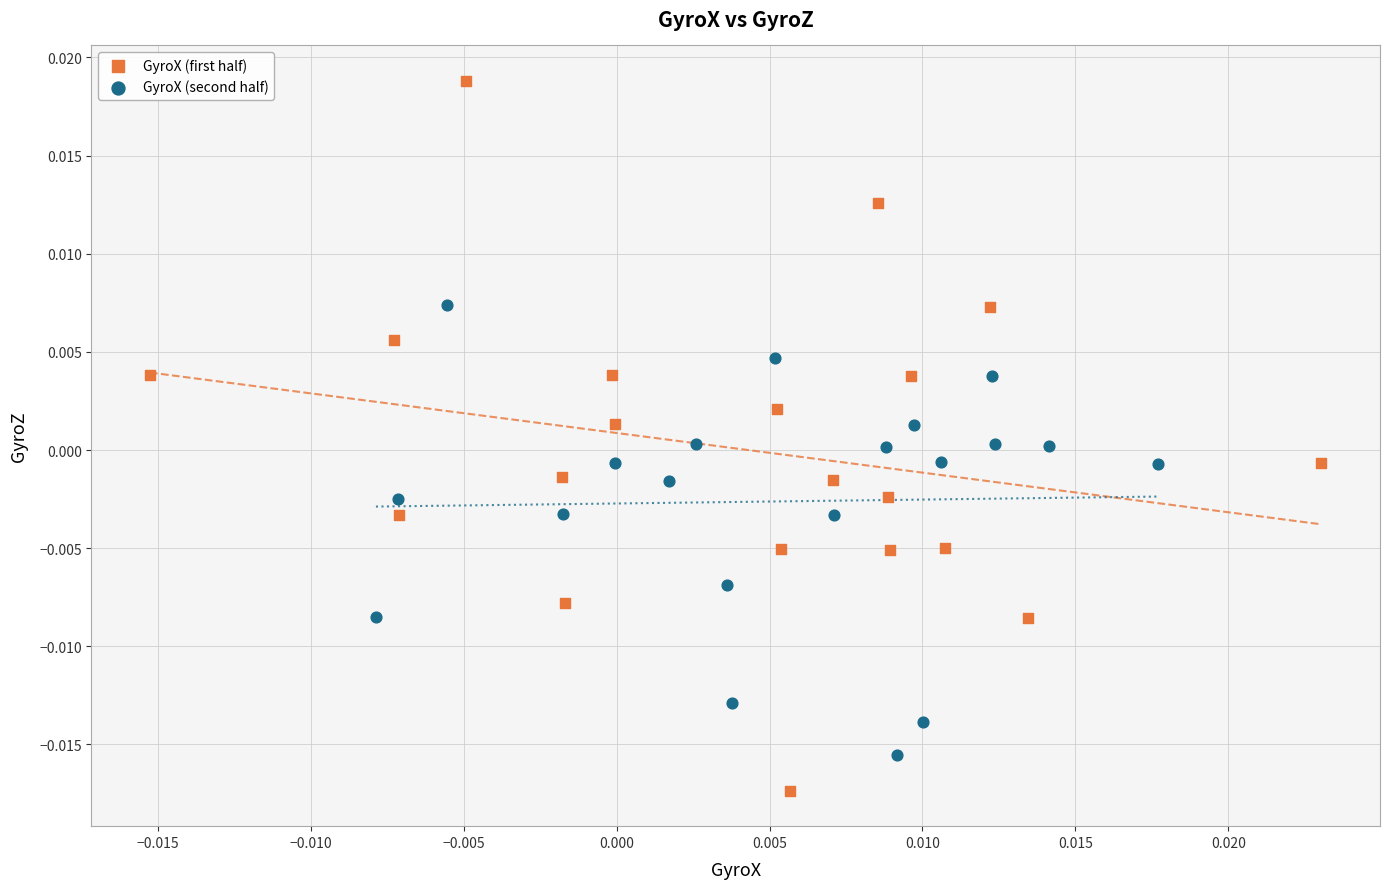

Which series reaches the maximum Y coordinate?

GyroX (first half)